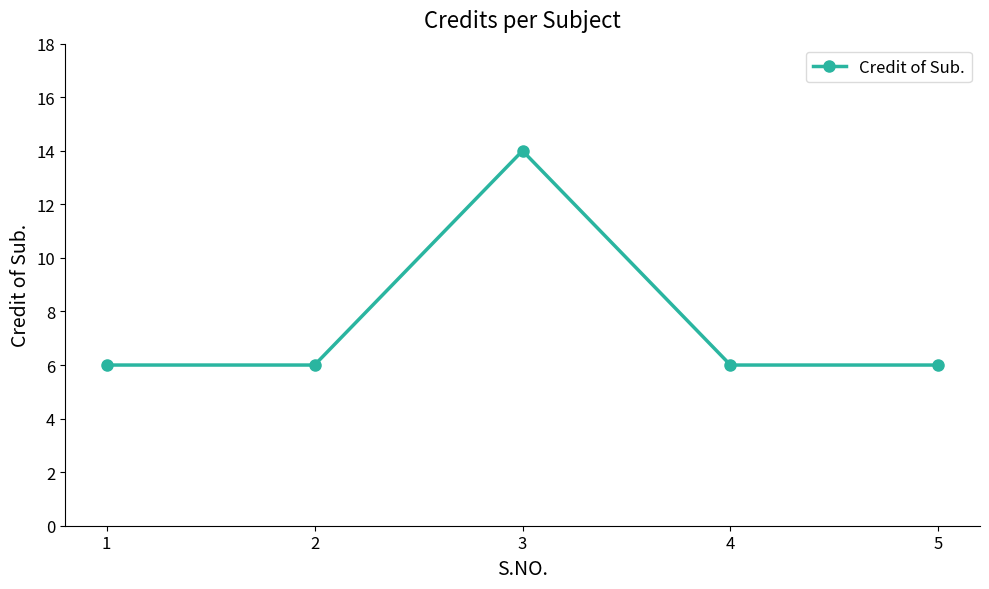

What is the sum of the values at 1 and 2?

12